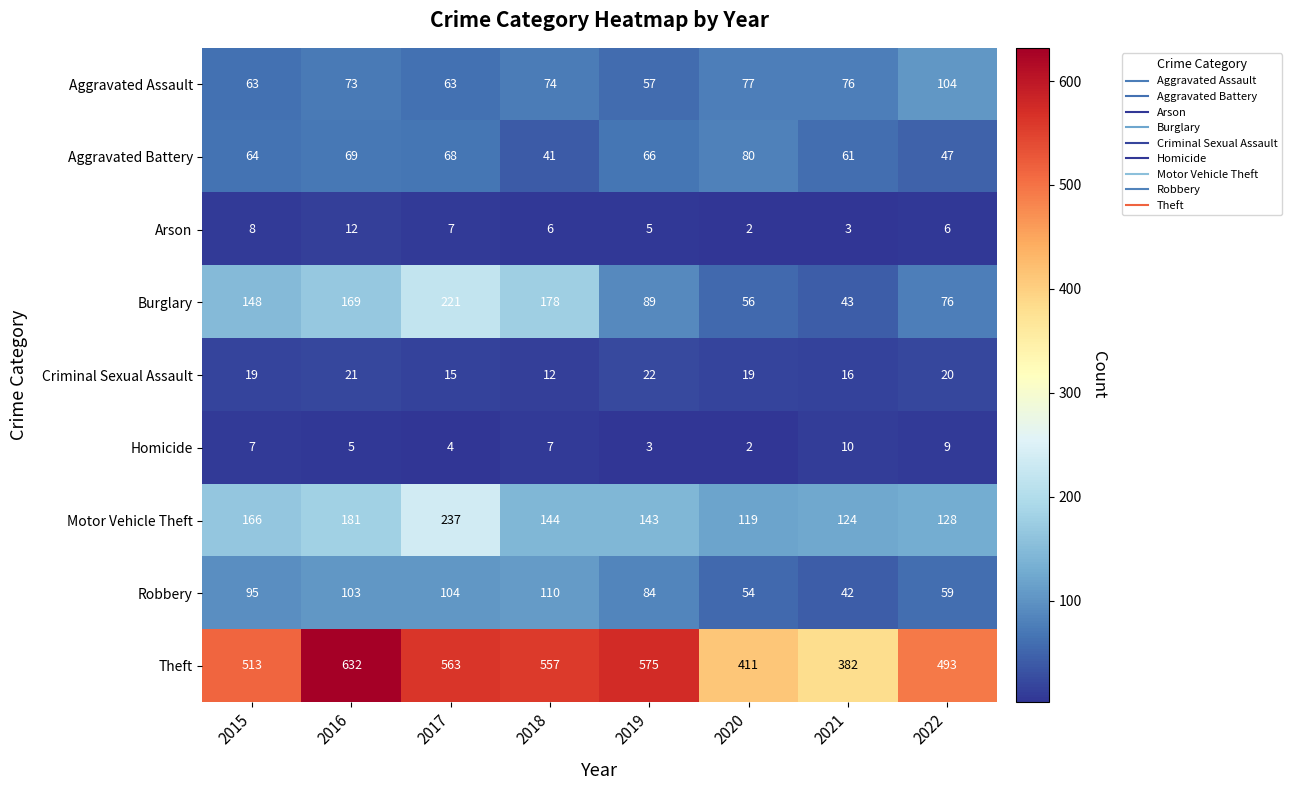

Which series has the widest spread of values?

Theft